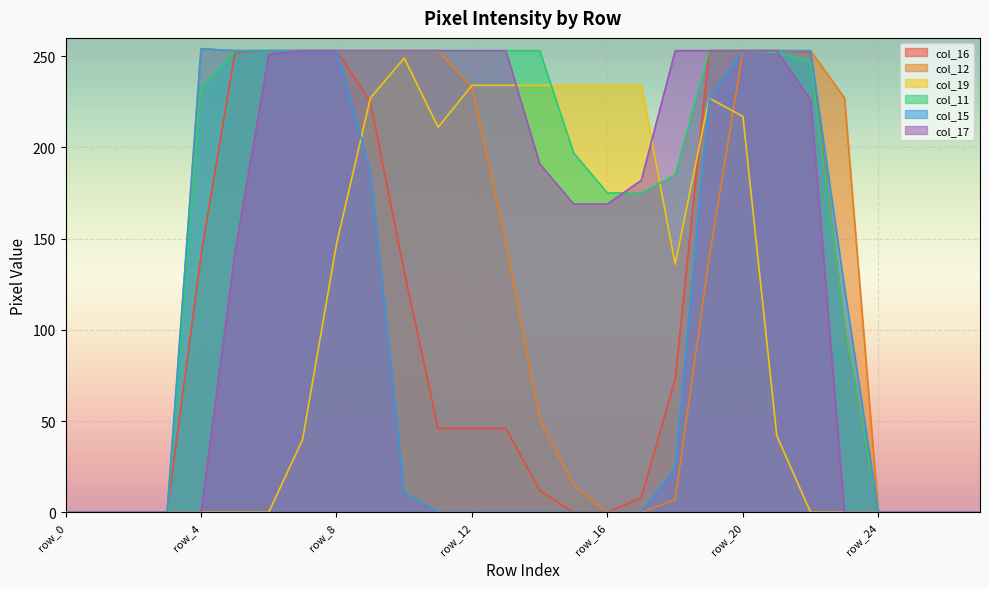

What is the difference between the second highest and second lowest values in the col_15 series?

253